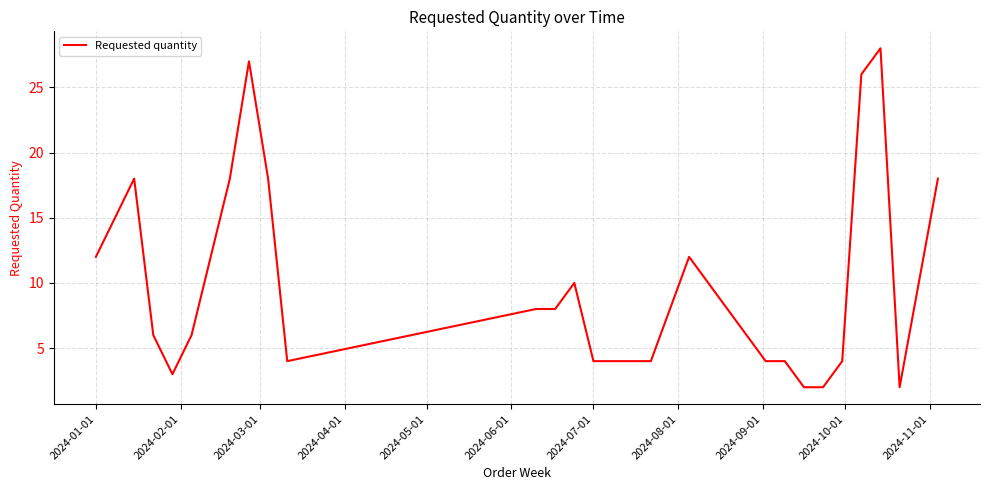

What is the minimum value shown in the chart?

2